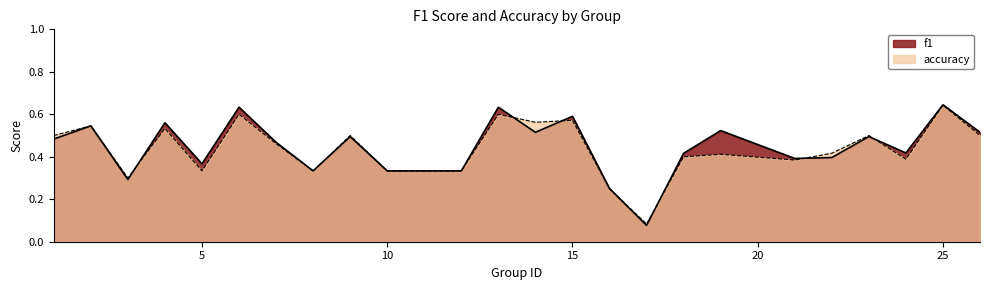

What is the difference between the f1 values at 22 and 15?

0.2